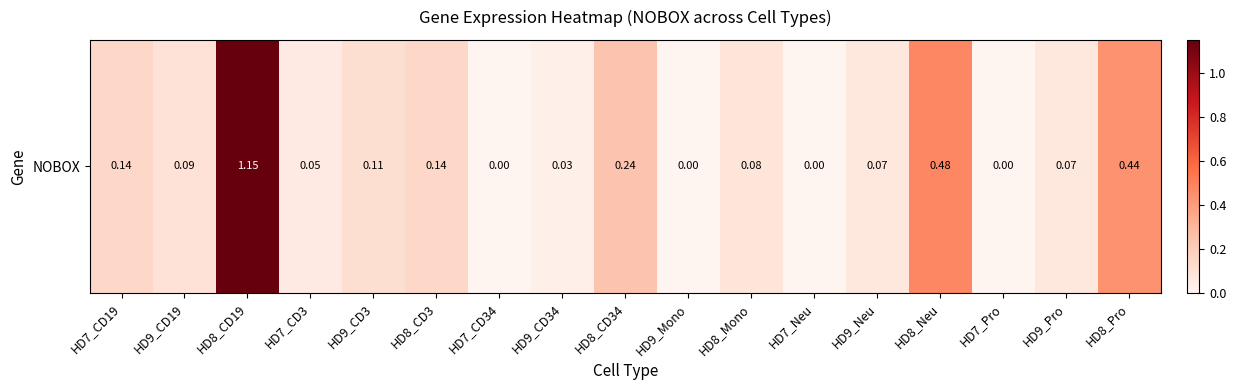

What is the sum of all values?

3.1